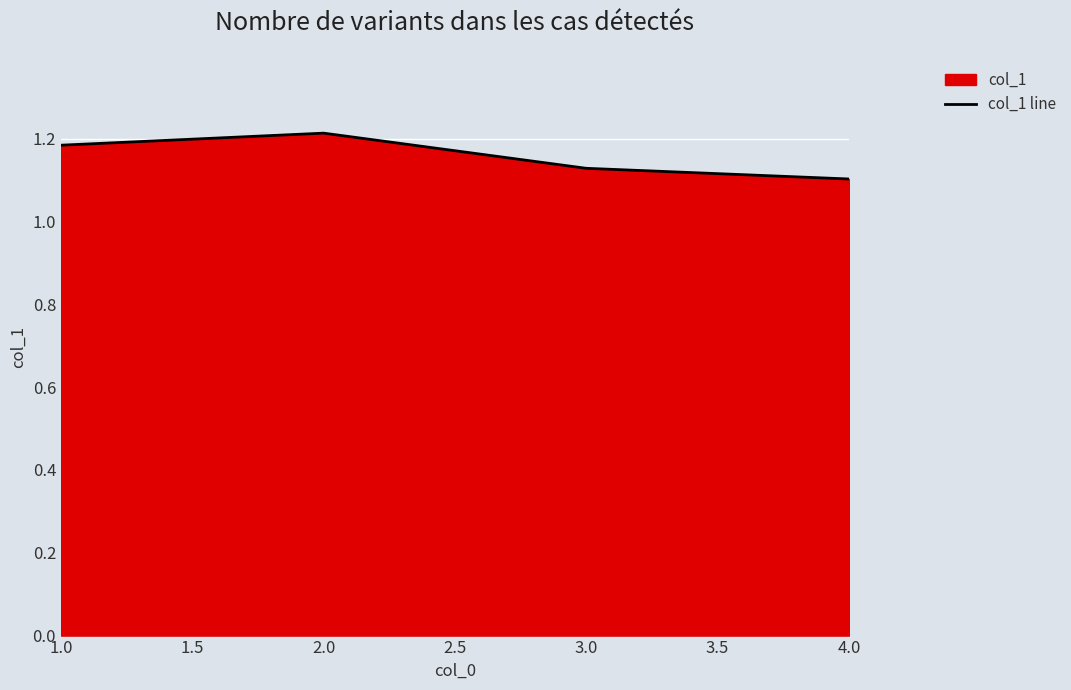

Between 2.0 and 4.0, which is larger?

2.0